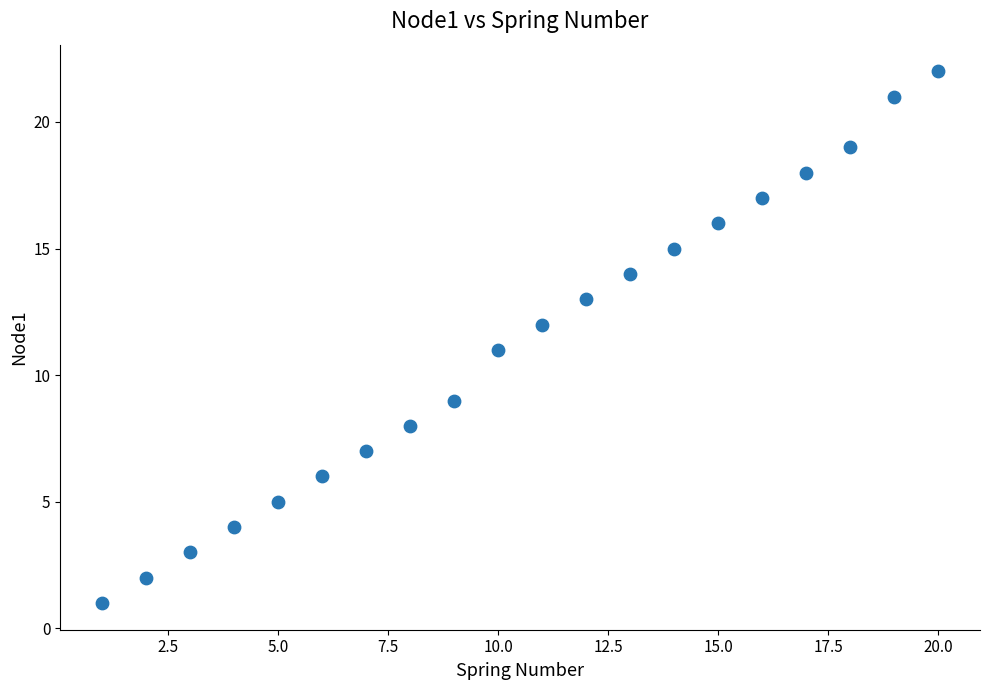

What is the range of Y values (max minus min)?

21